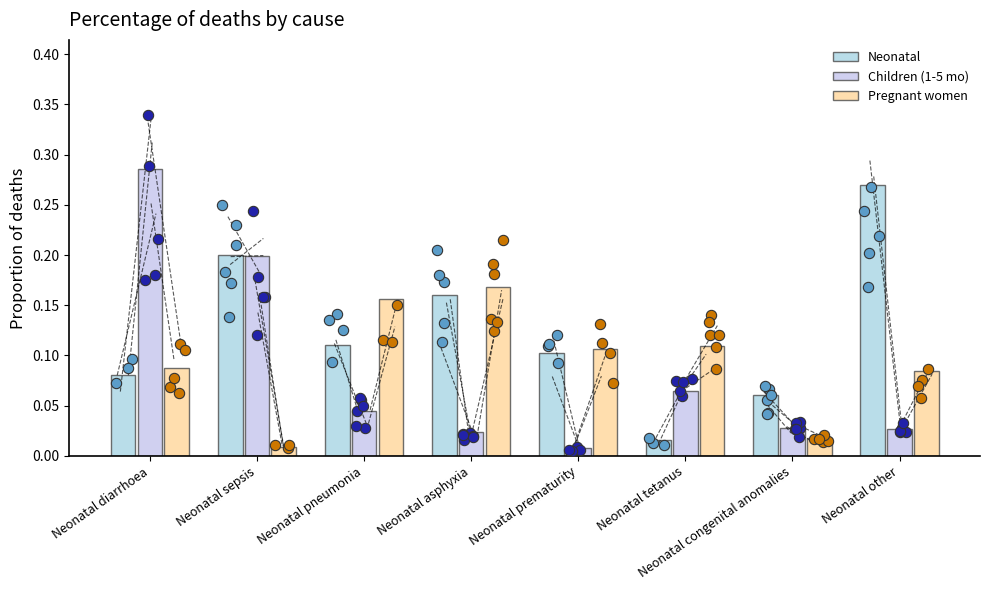

Which series has the largest Y range (max minus min)?

Children (1-5 mo)